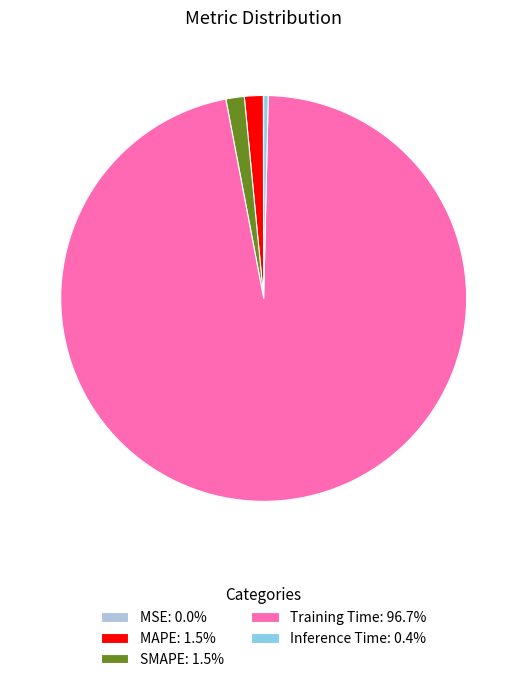

What is the largest slice in the pie chart?

Training Time